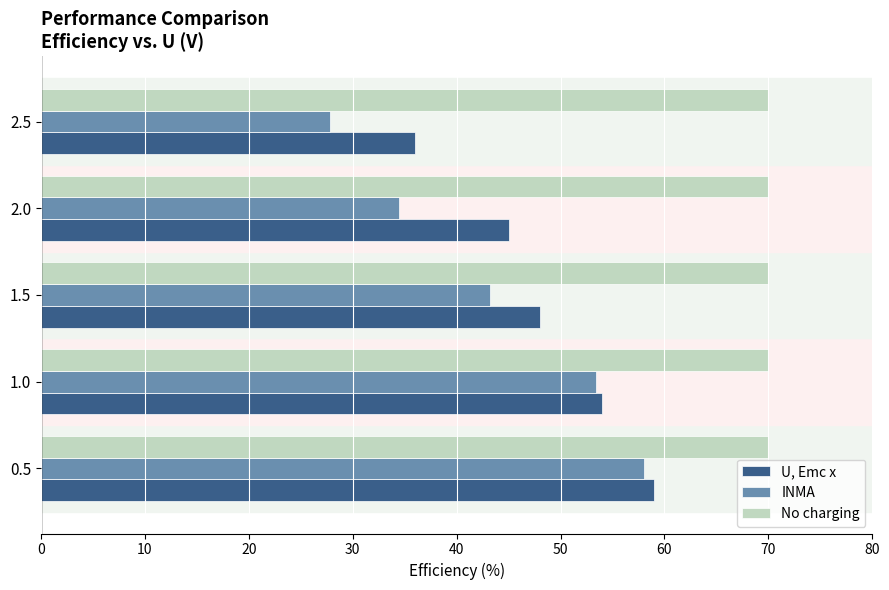

List the series in order of their peak value, lowest first.

INMA, U, Emc x, No charging